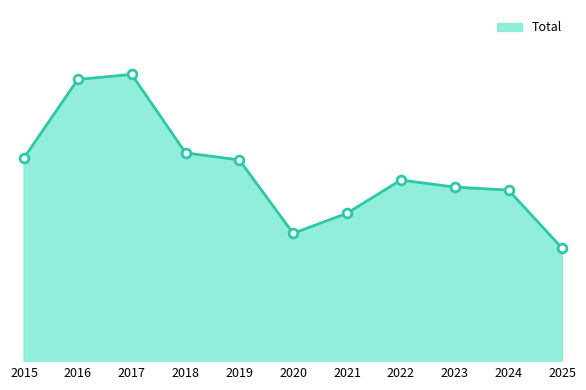

Does the chart have visible grid lines?

No